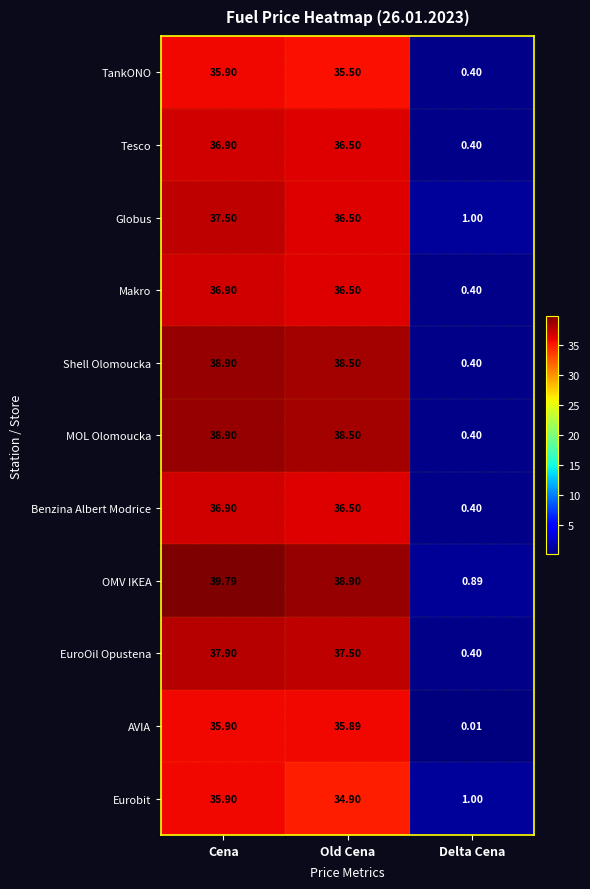

Which series has the largest range (max minus min)?

OMV IKEA